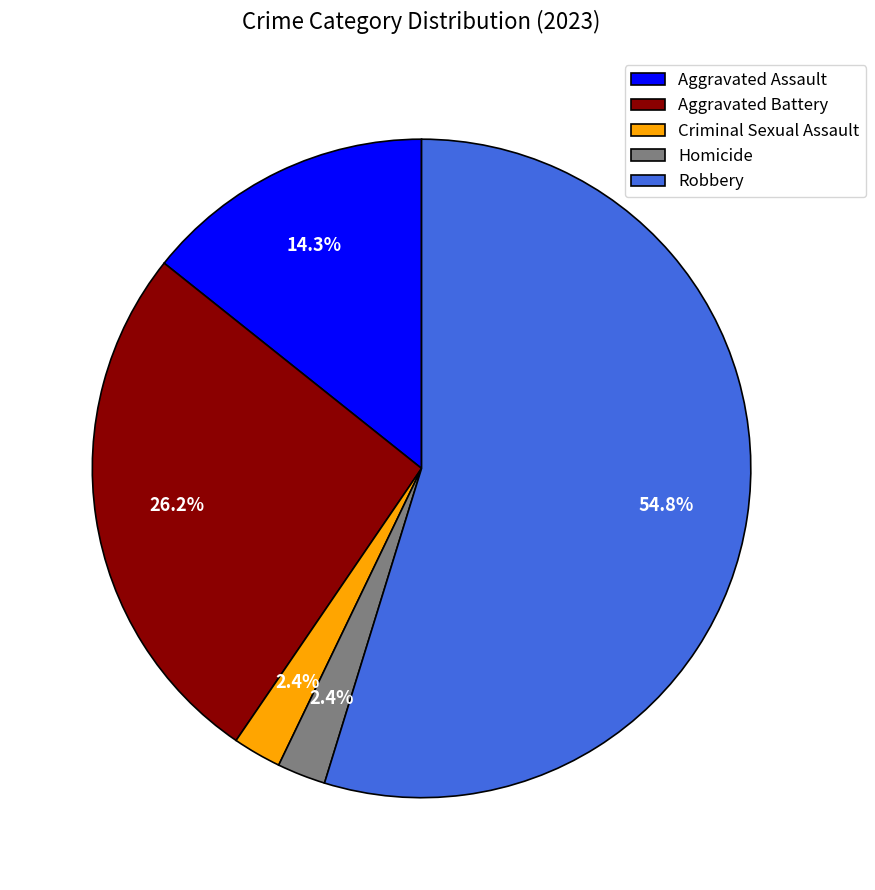

Is it true that Criminal Sexual Assault is 2% of the pie?

True